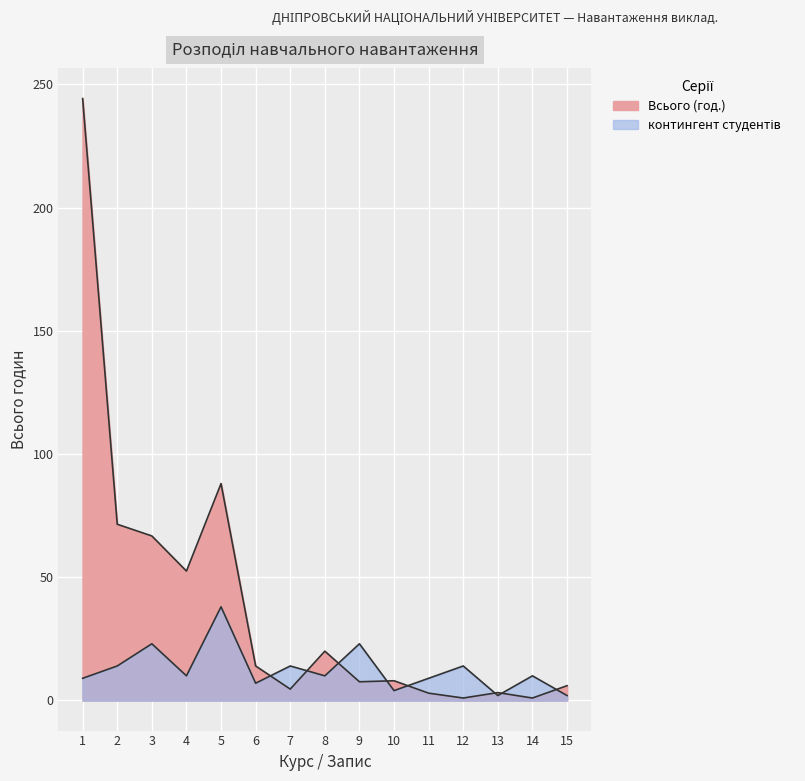

Which series has the largest range (max minus min)?

Всього (год.)